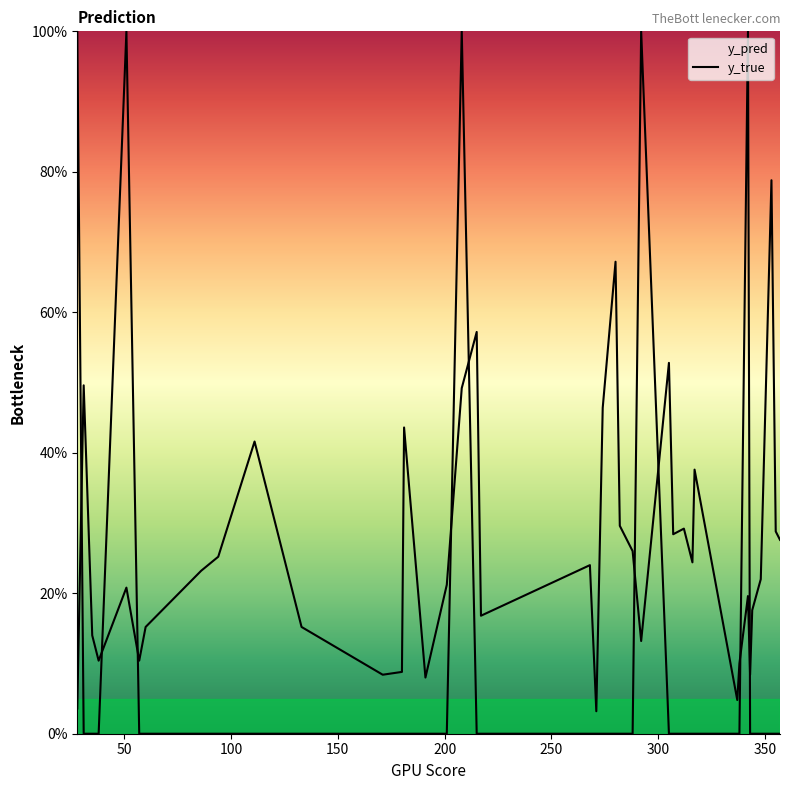

At 50, list the series in order from largest to smallest.

y_pred, y_true